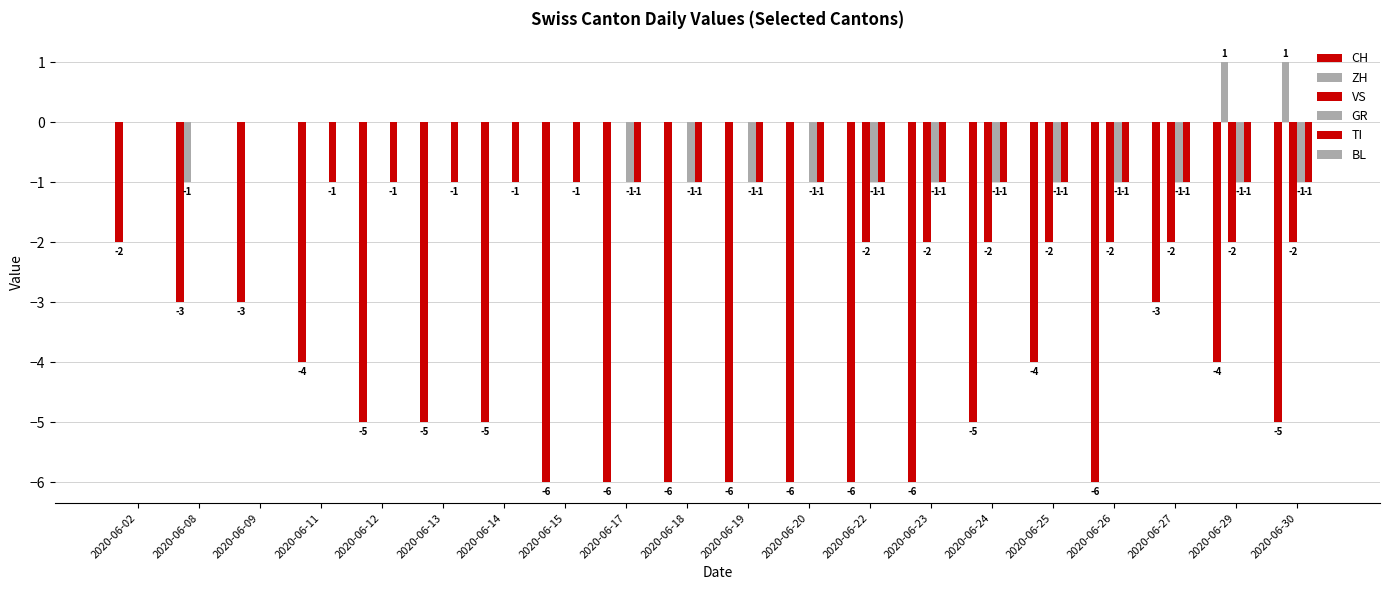

At how many categories does at least one series exceed -5?

20